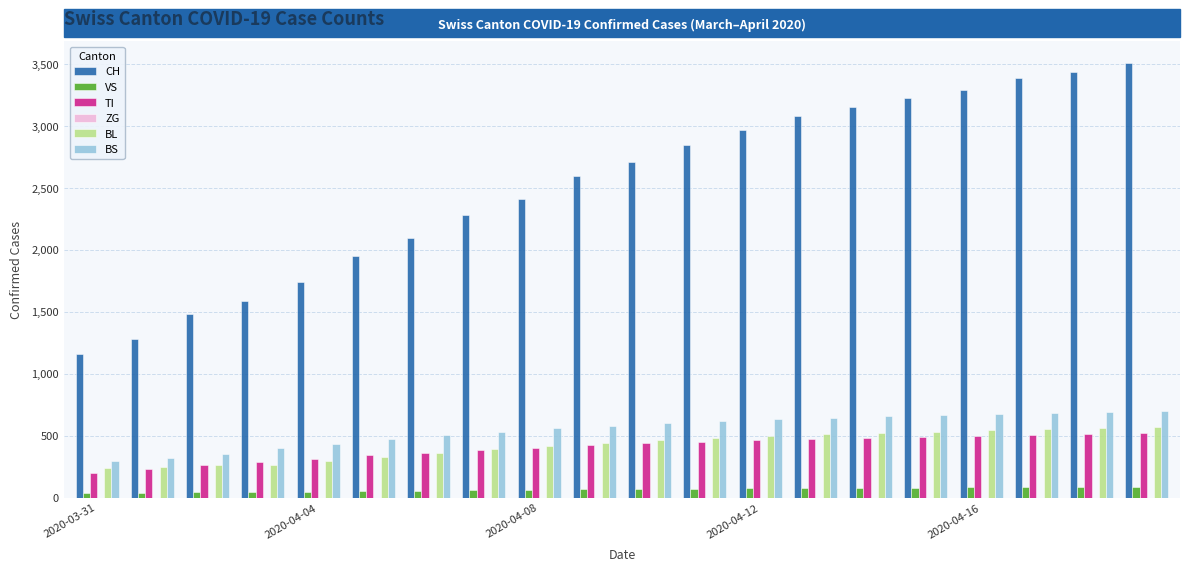

Rank the series by their maximum value, from lowest to highest.

VS, TI, BL, BS, CH